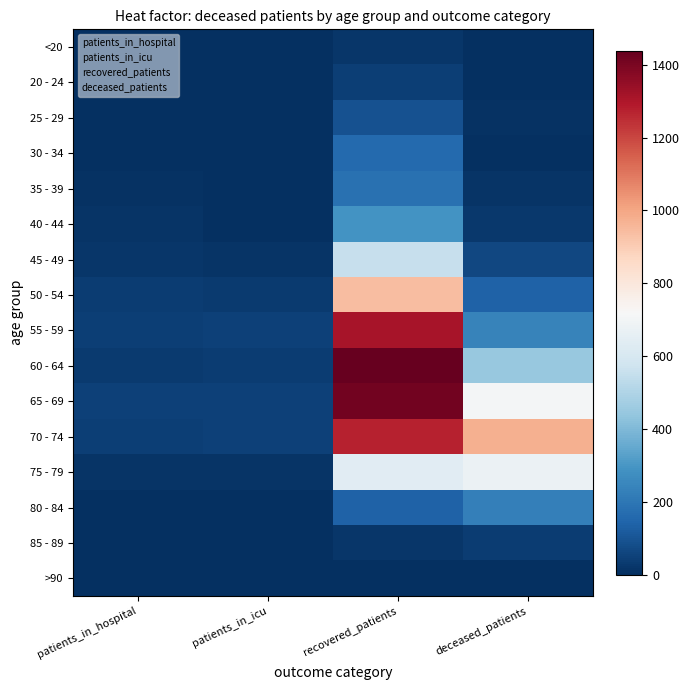

What is the difference between the highest and lowest values at patients_in_icu?

48